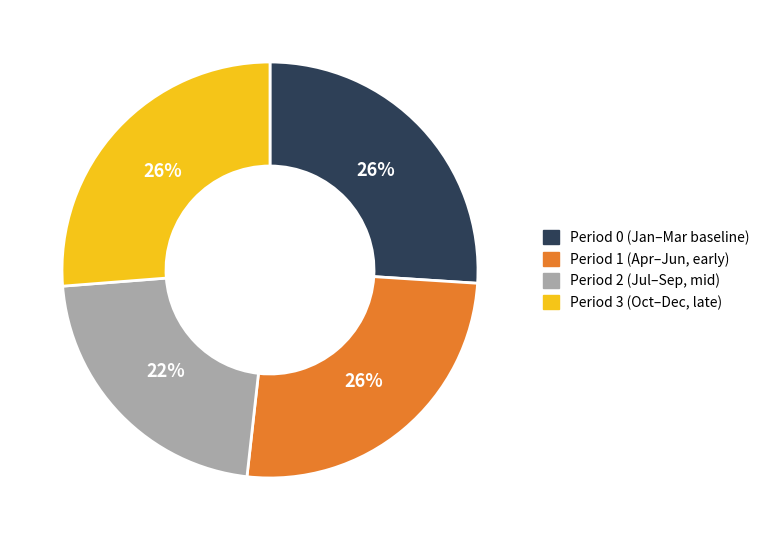

To the nearest percent, what is the average slice percentage?

25%